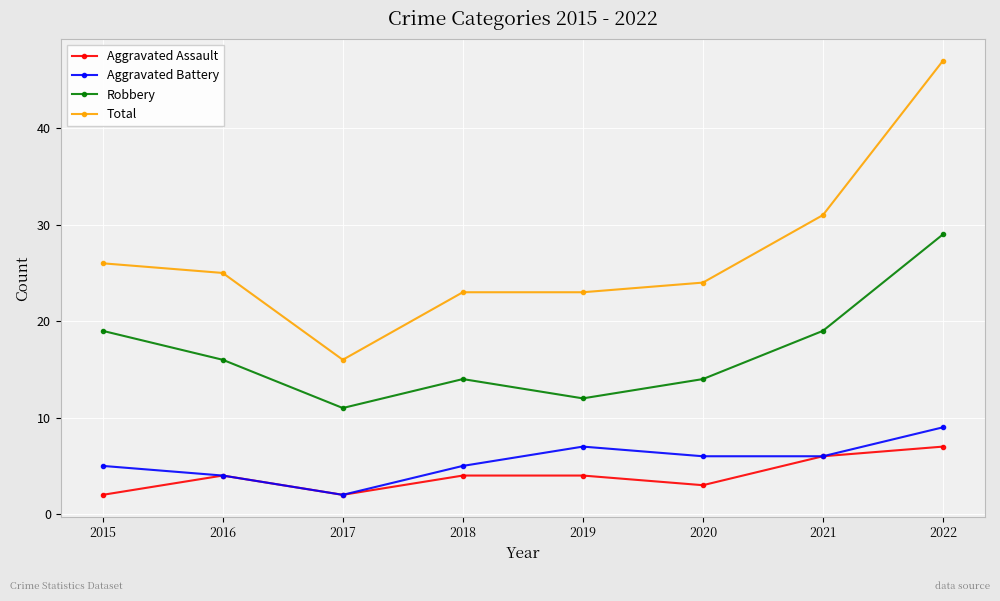

Is it true that Robbery equals 10 at 2018?

False